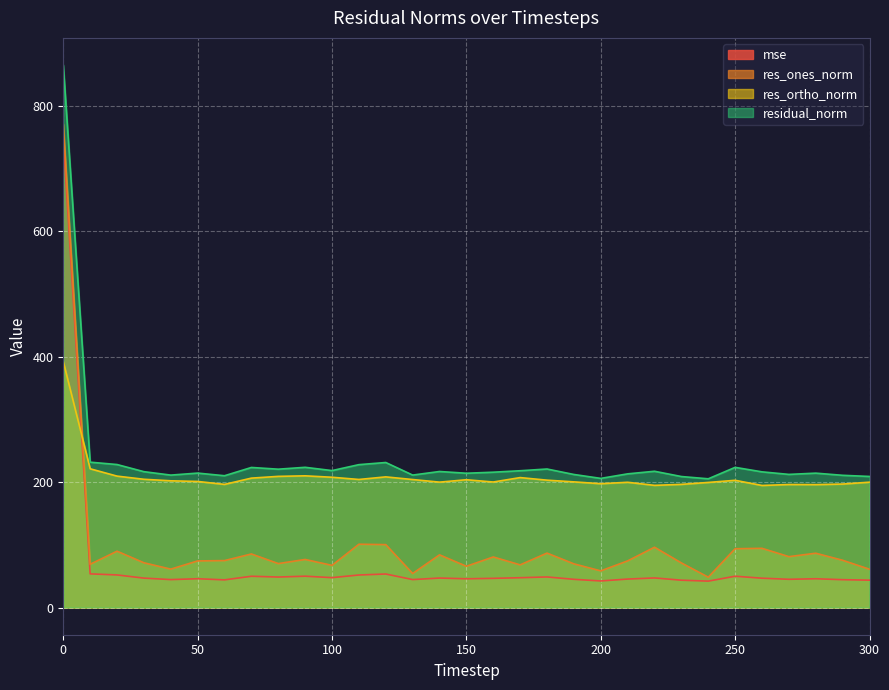

Which series has the largest total across all categories?

residual_norm